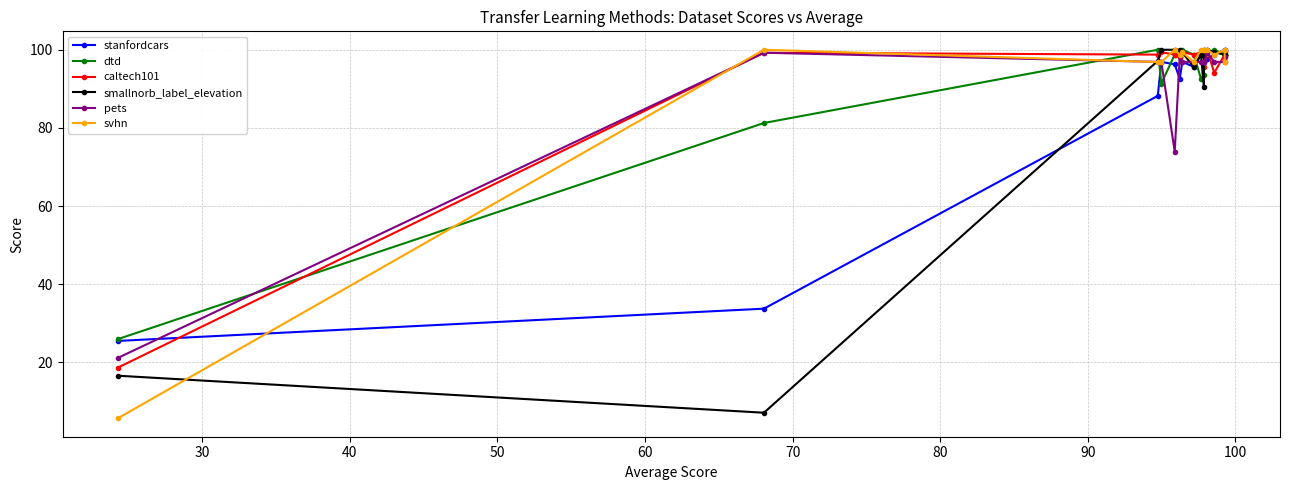

What is the value of the pets point at the 6th from the left?

98.8